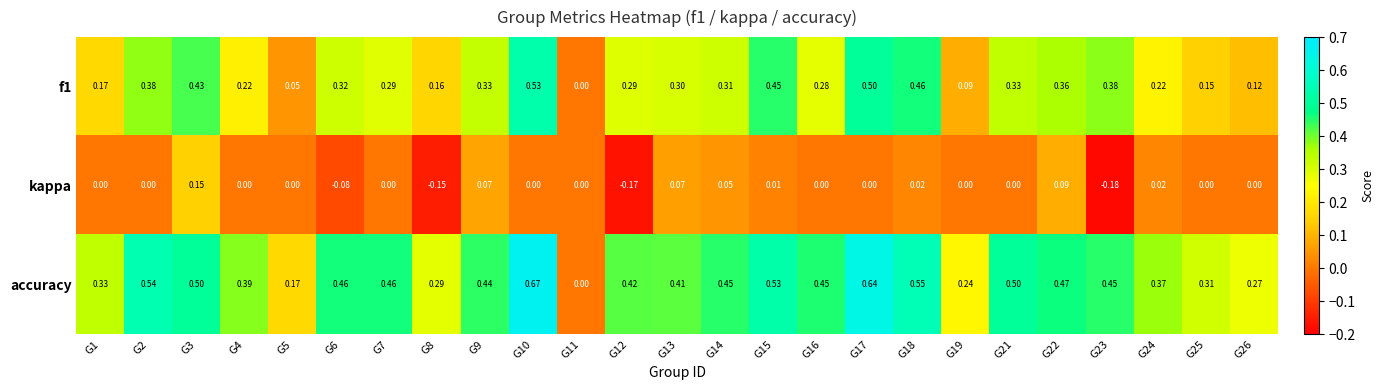

Is the value of accuracy at G3 greater than the value of f1 at G11?

Yes